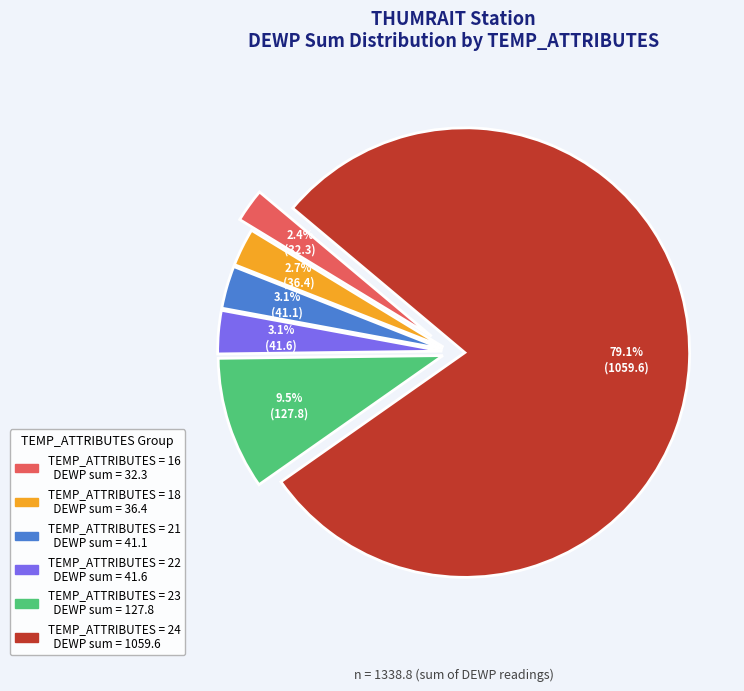

How many slices are in this pie chart?

6